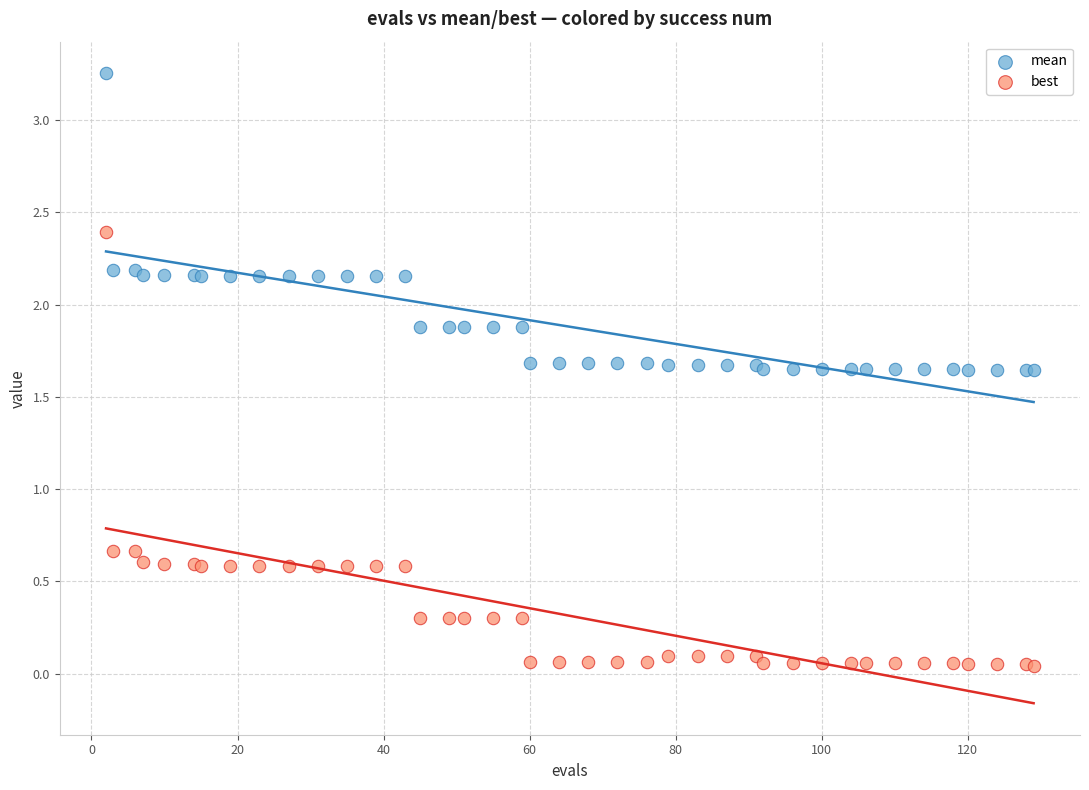

Which series reaches the minimum Y coordinate?

best